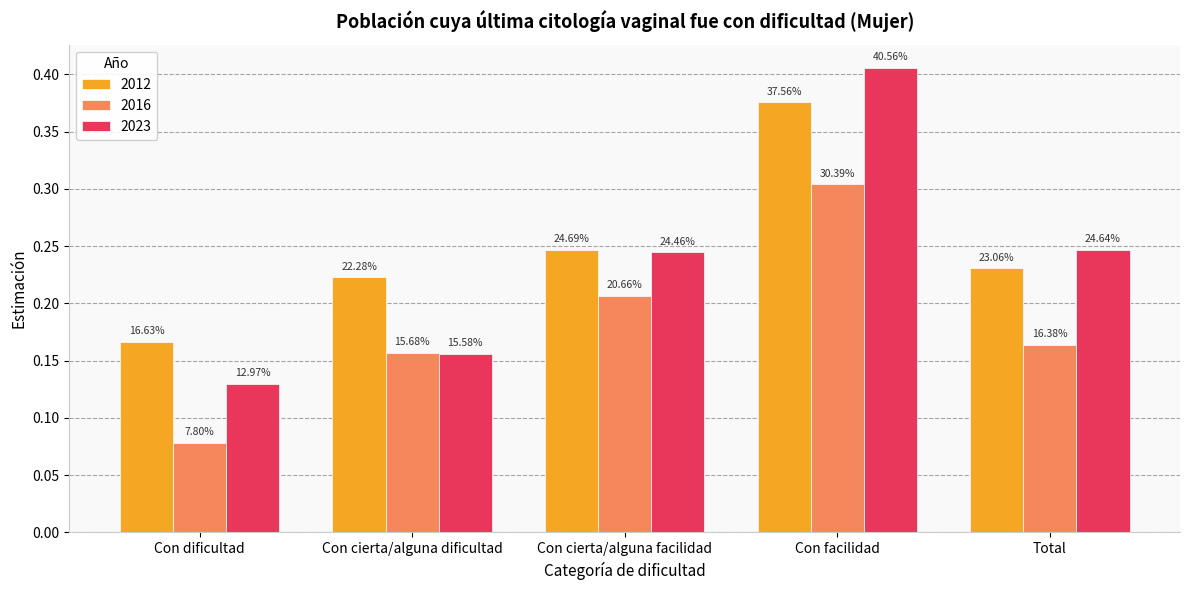

Rank the categories by 2012 value from highest to lowest.

Con facilidad, Con cierta/alguna facilidad, Total, Con cierta/alguna dificultad, Con dificultad